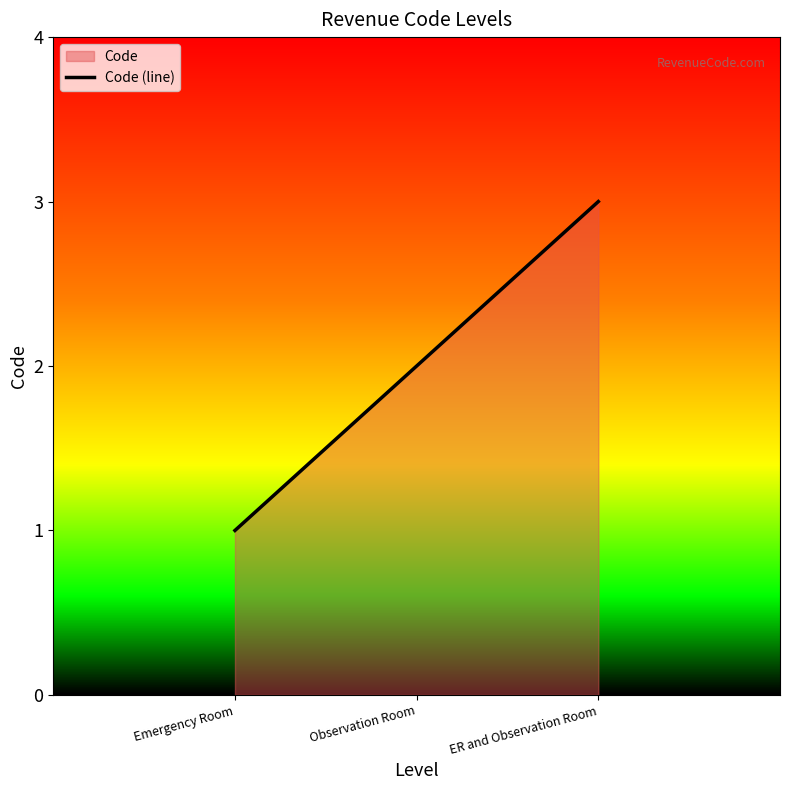

Where is the data nearest to the value 2?

Observation Room